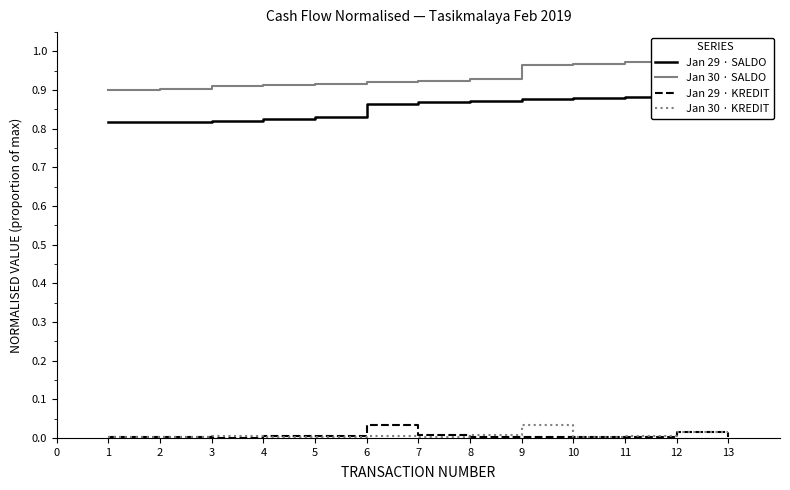

Which series has the largest total across all categories?

Jan 30 · SALDO